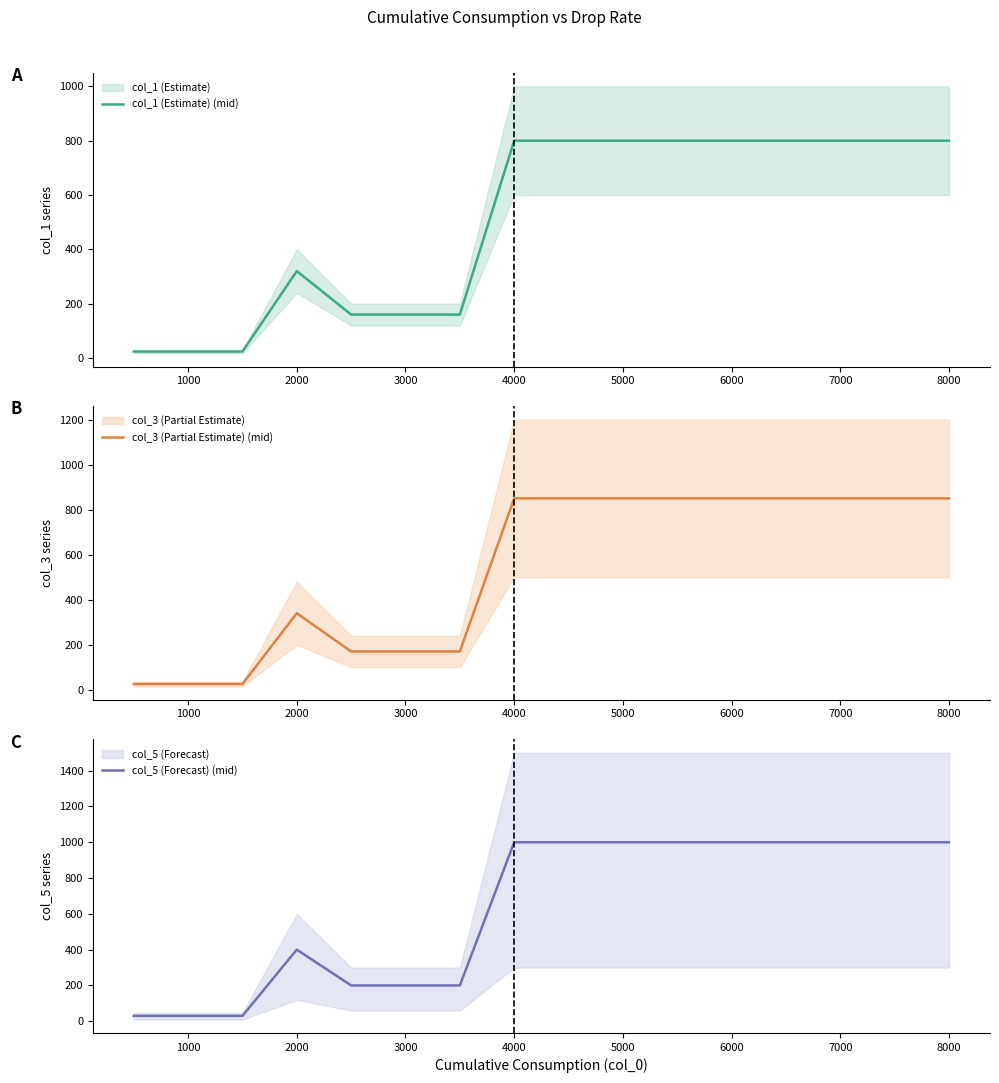

The col_1 (Estimate) (mid) series shows 1296 at 4000. True or false?

False